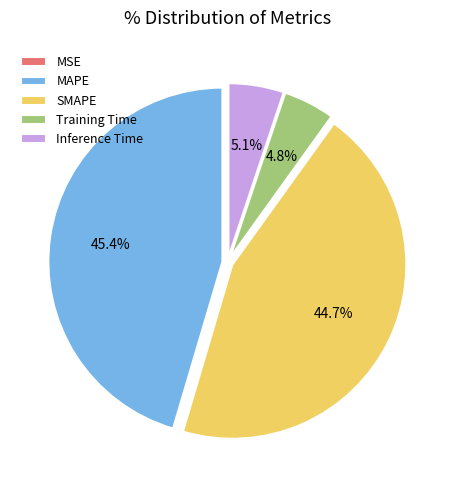

What percentage is NOT represented by Training Time?

95.2%